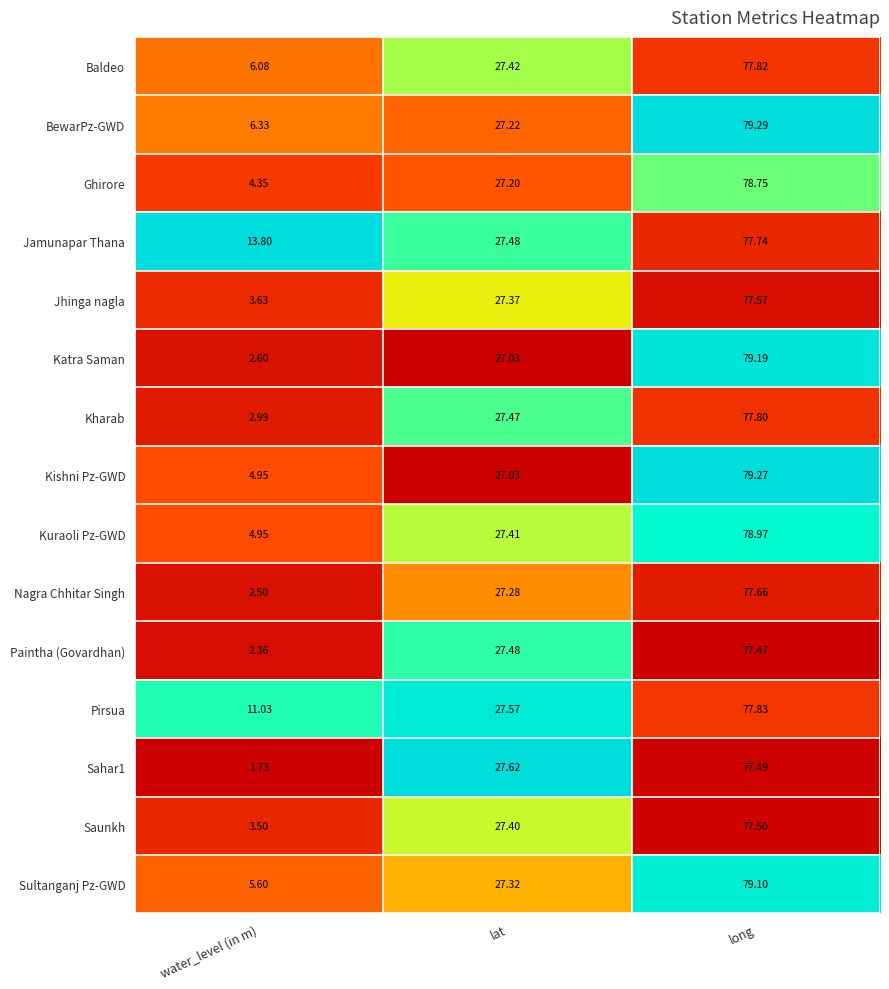

At which label does Sahar1 first exceed 27?

lat